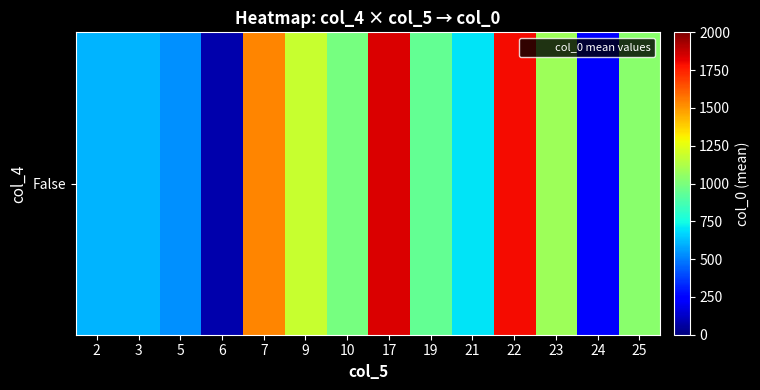

Where is the data nearest to the value 960?

19